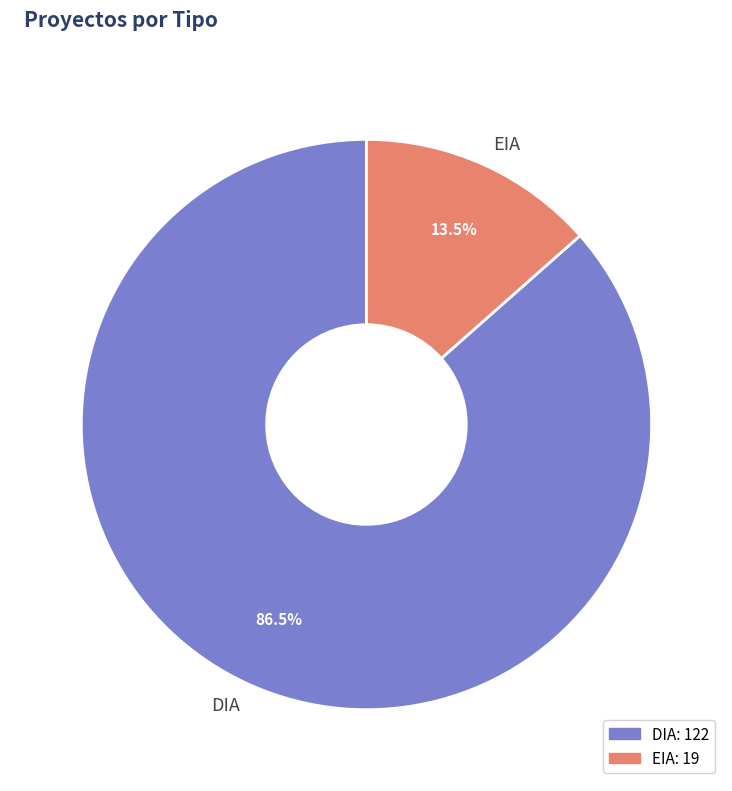

Do EIA and DIA together represent more than half of the pie?

Yes